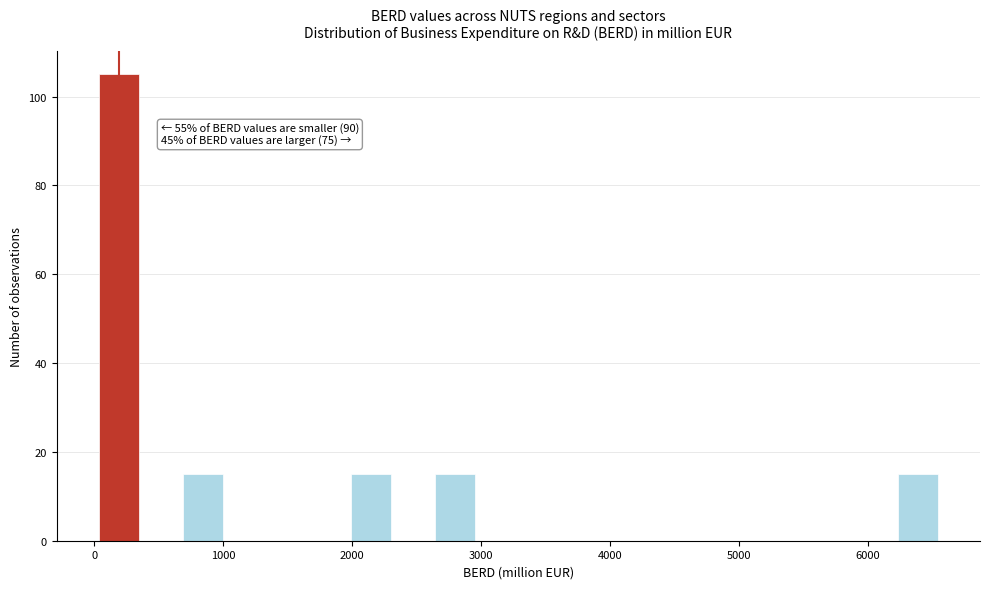

Read against the x-axis, roughly where is the centre of the tallest bar?

200